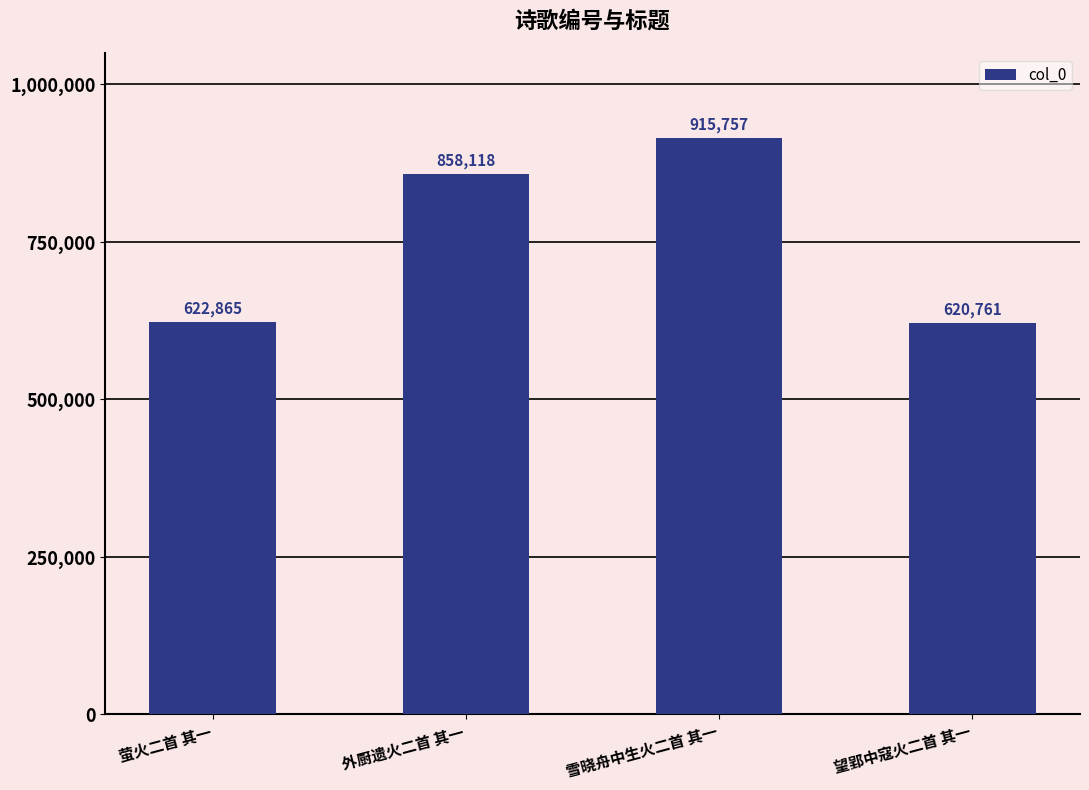

What is the change in value from 萤火二首 其一 to 外厨遗火二首 其一?

+235253